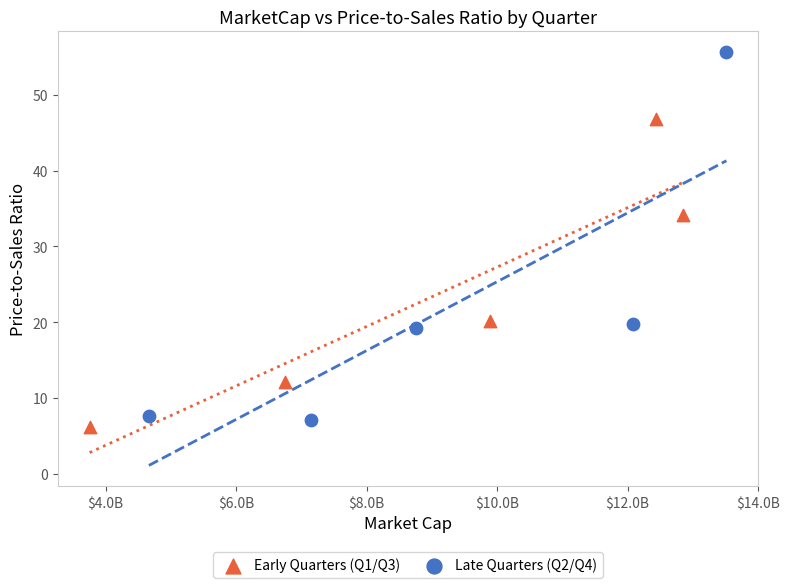

Which series has the widest spread of Y values?

Late Quarters (Q2/Q4)